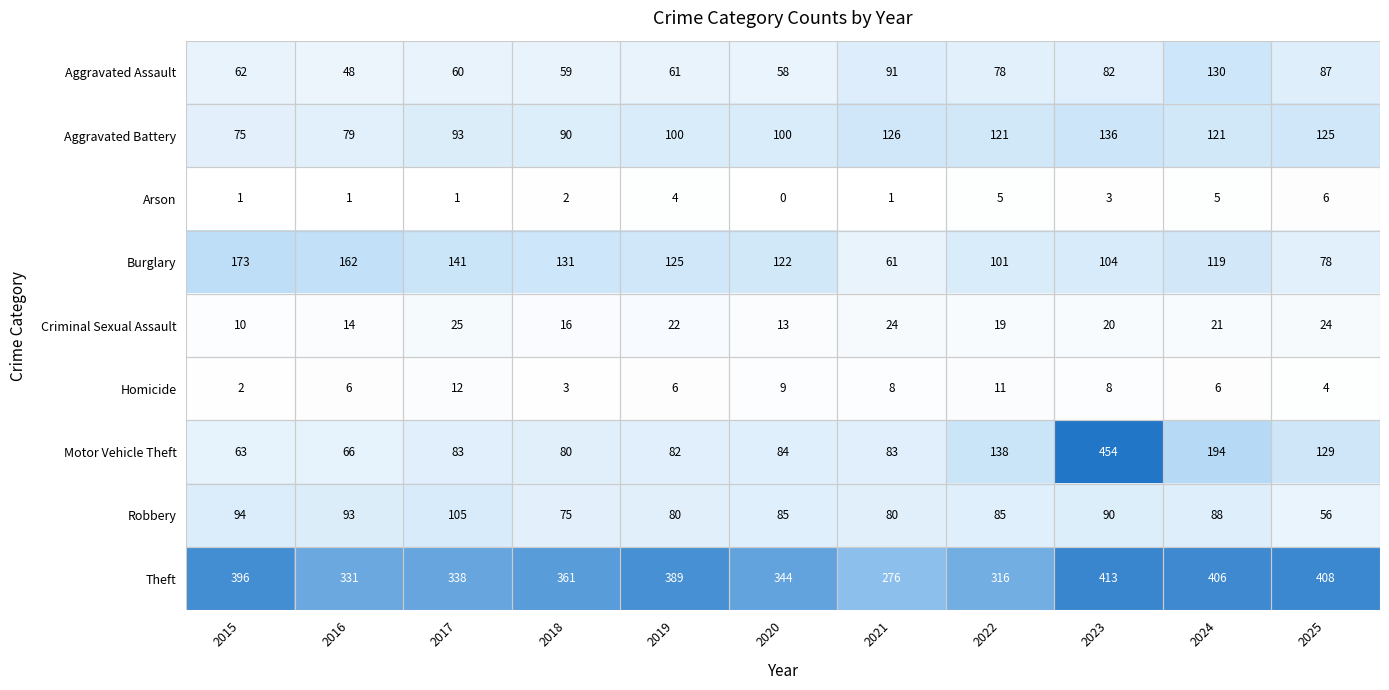

True or false: Criminal Sexual Assault has a value of 24 at 2021.

True